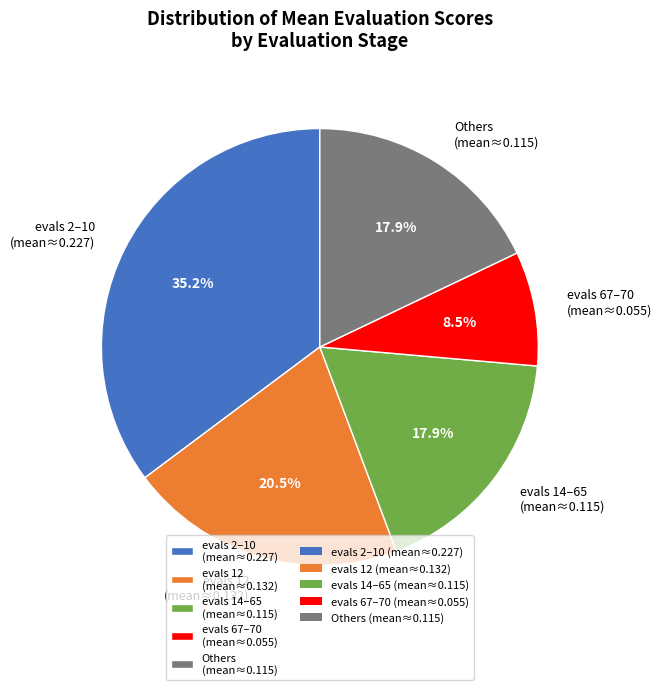

Is there any slice that represents more than half of the pie?

No